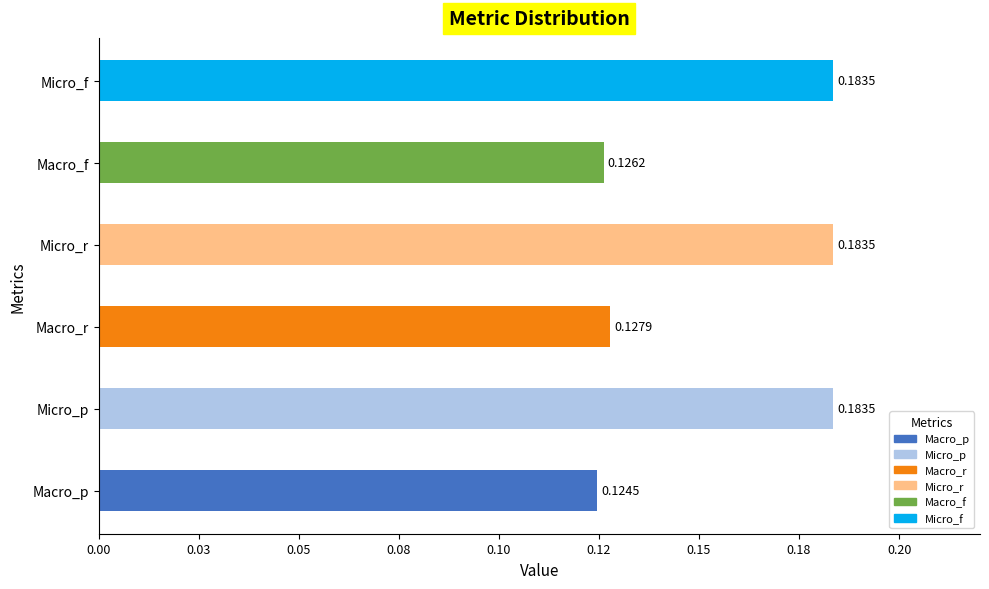

How many data points does each series have?

6